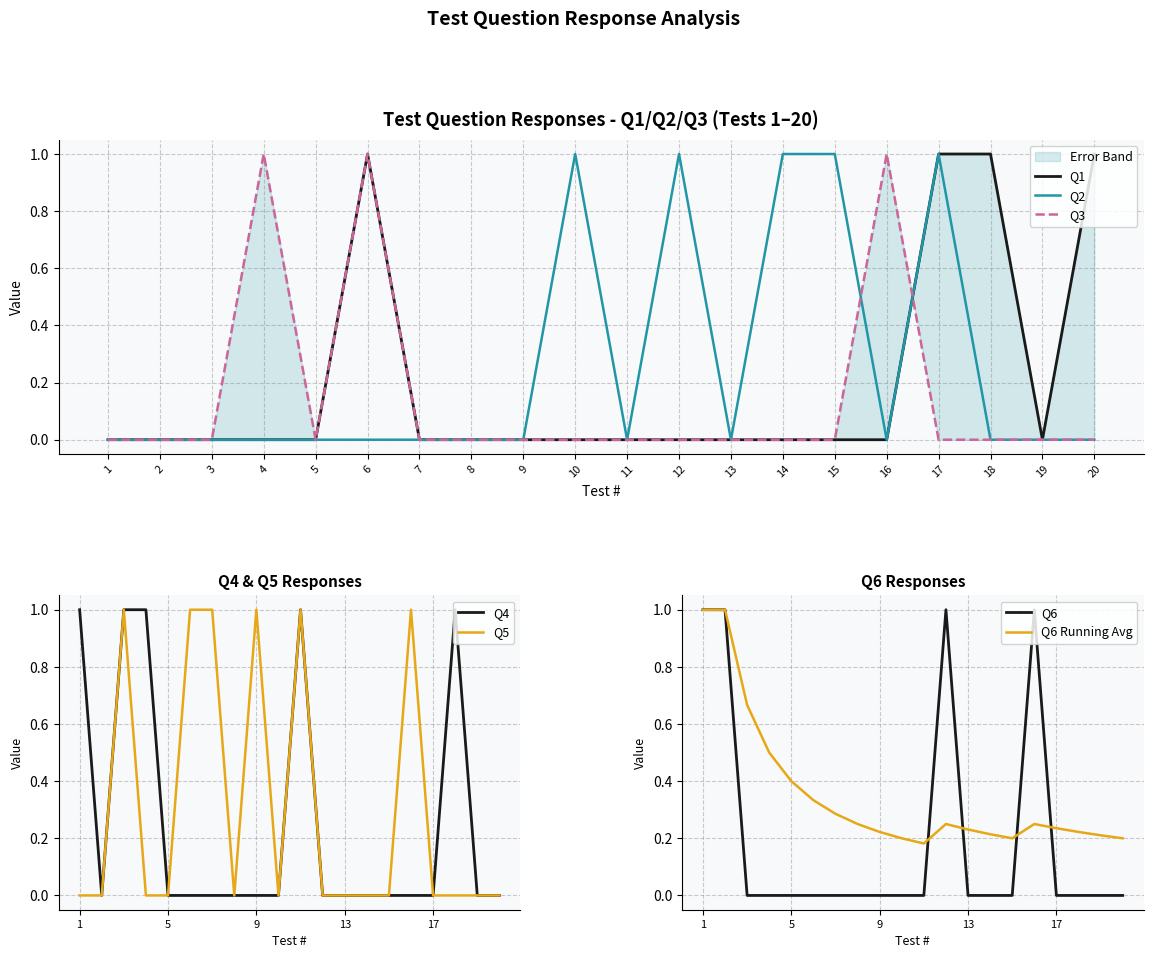

Is it true that Q5 equals 0 at 12?

False